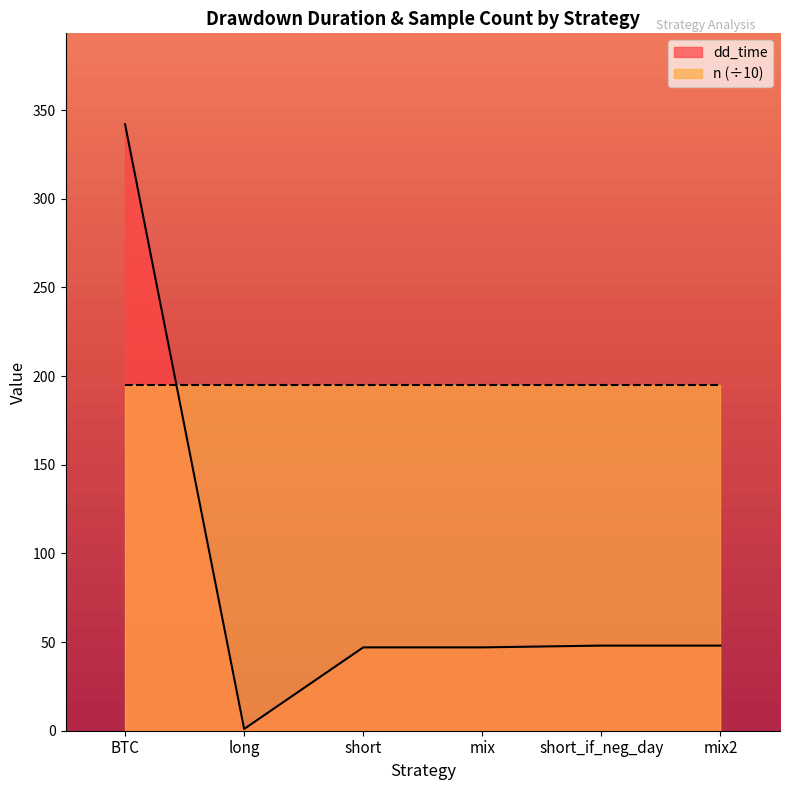

List the labels in order of value, largest first.

BTC, short_if_neg_day, mix2, short, mix, long